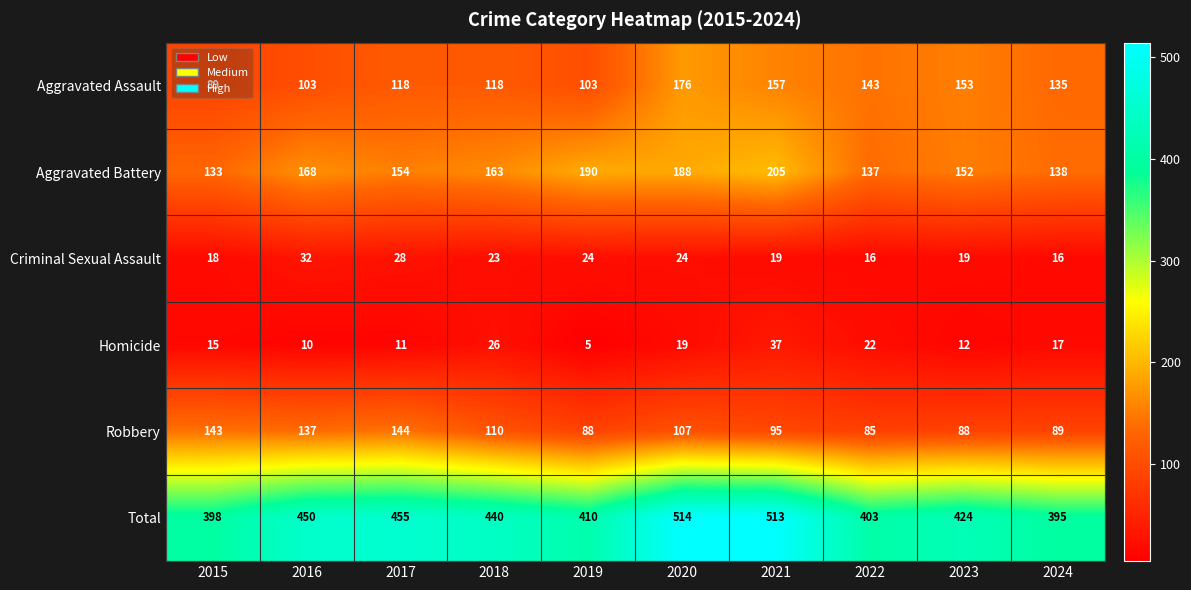

What is the minimum value for Criminal Sexual Assault?

16